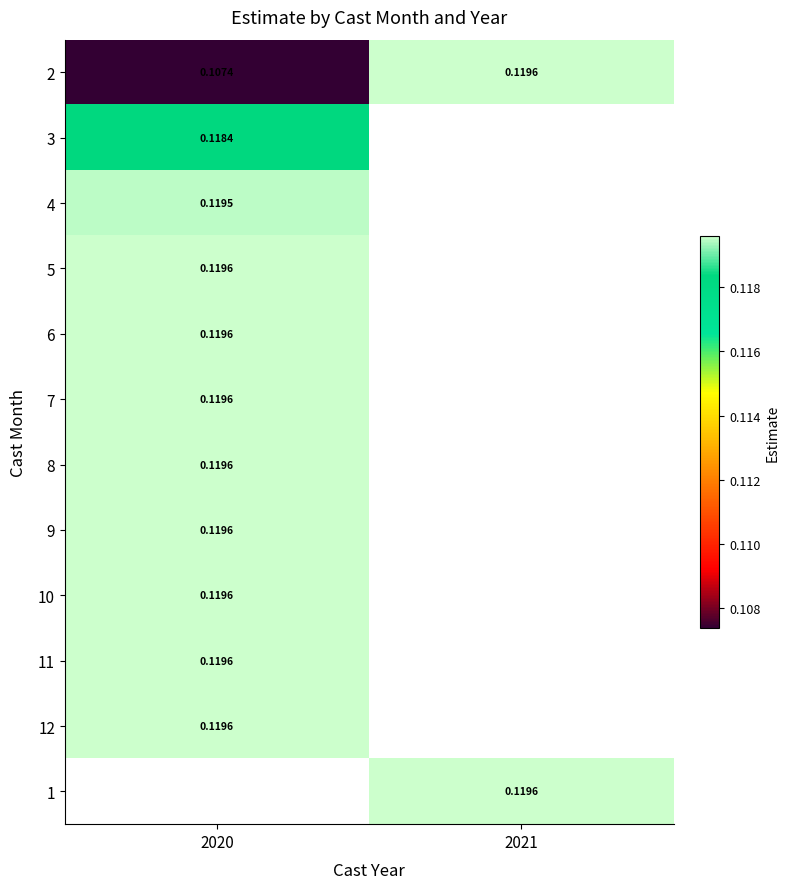

Which series has the widest spread of values?

2